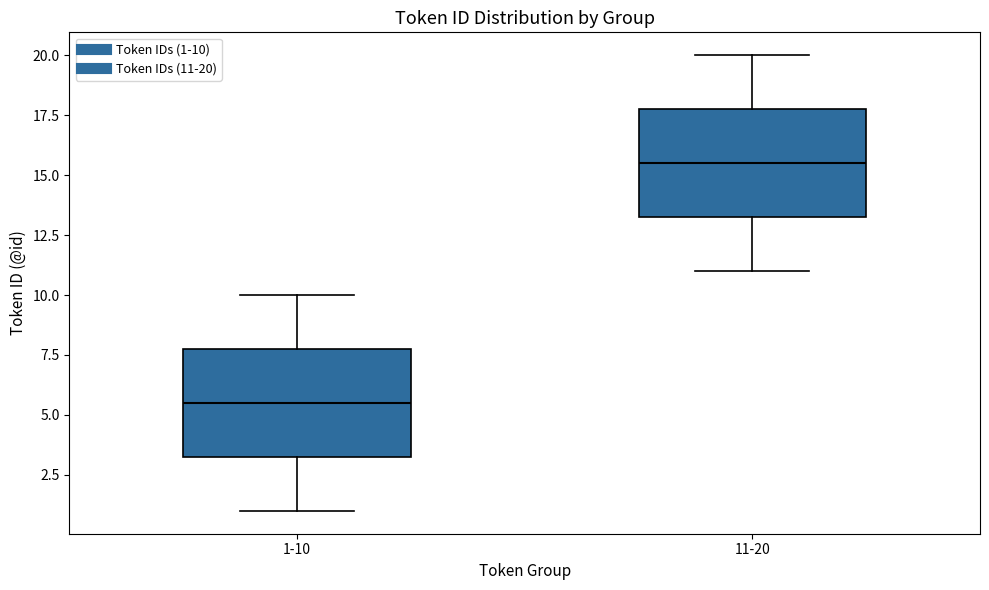

Reading left to right, read every box against the y-axis: the position of its median line, the range the box covers, and the ends of its whiskers. The values are not printed on the chart, so give them approximately, as read against the axis.

1-10: median 5.5, box 3.5 to 8.0, whiskers 1.0 to 10.0
11-20: median 15.5, box 13.5 to 18.0, whiskers 11.0 to 20.0